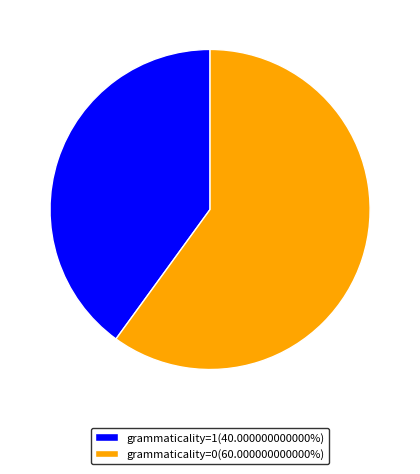

Is the sum of grammaticality=0(60.000000000000%) and grammaticality=1(40.000000000000%) greater than half?

Yes